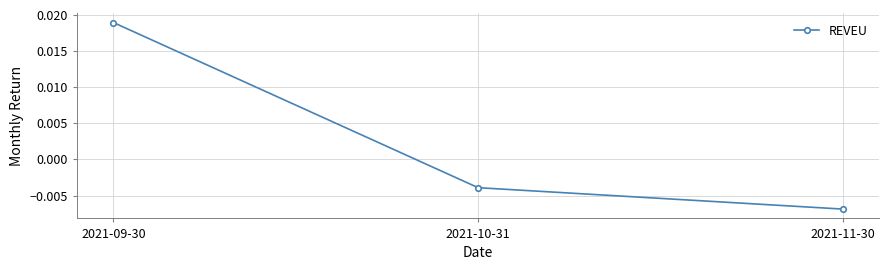

Does the chart display data point markers on the line(s)?

Yes